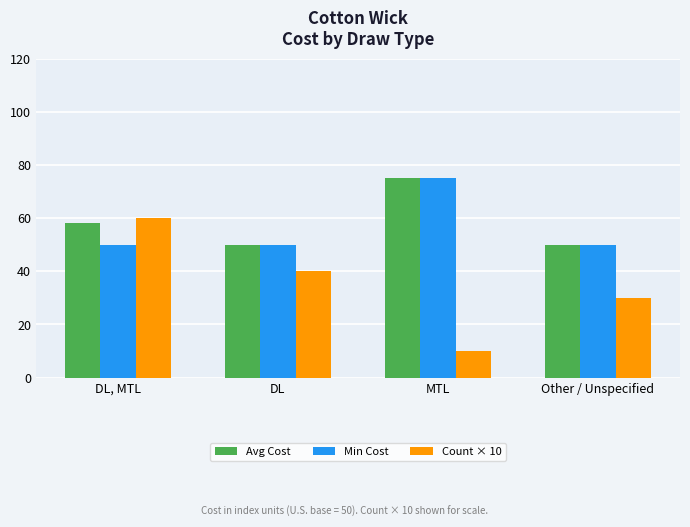

Reading left to right, extract all data points from this chart.

Avg Cost: DL, MTL=58	DL=50	MTL=75	Other / Unspecified=50
Min Cost: DL, MTL=50	DL=50	MTL=75	Other / Unspecified=50
Count × 10: DL, MTL=60	DL=40	MTL=10	Other / Unspecified=30